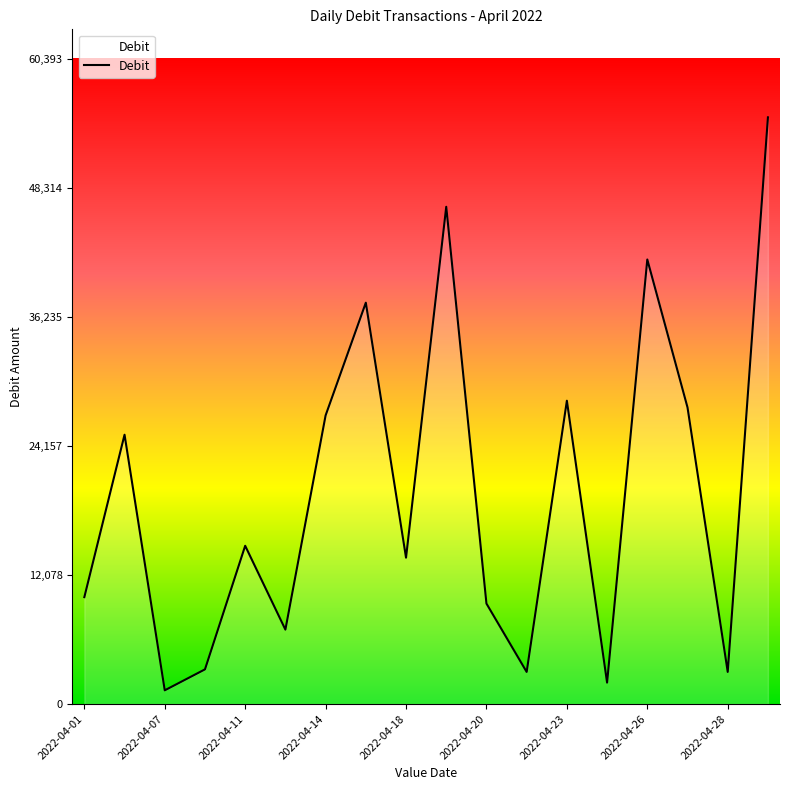

What is the smallest value displayed?

1280.0